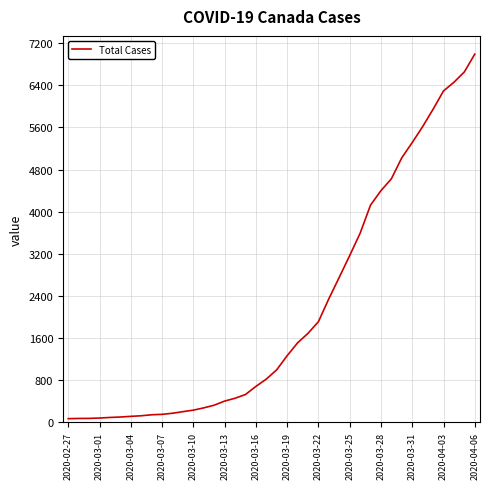

What is the maximum value shown in the chart?

6995